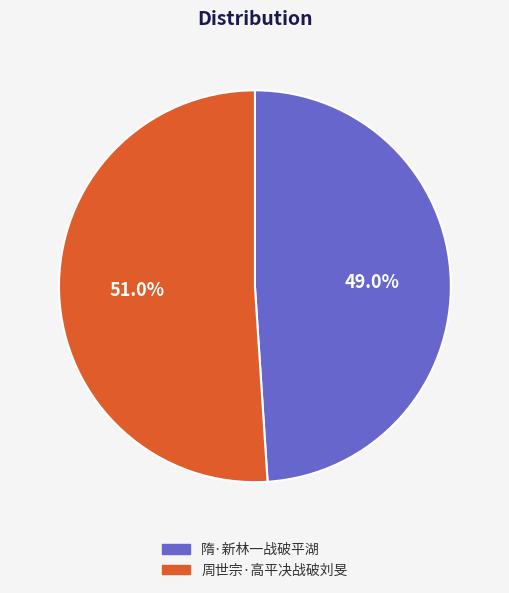

Combined, what portion of the pie is 周世宗·高平决战破刘旻 and 隋·新林一战破平湖?

100.0%